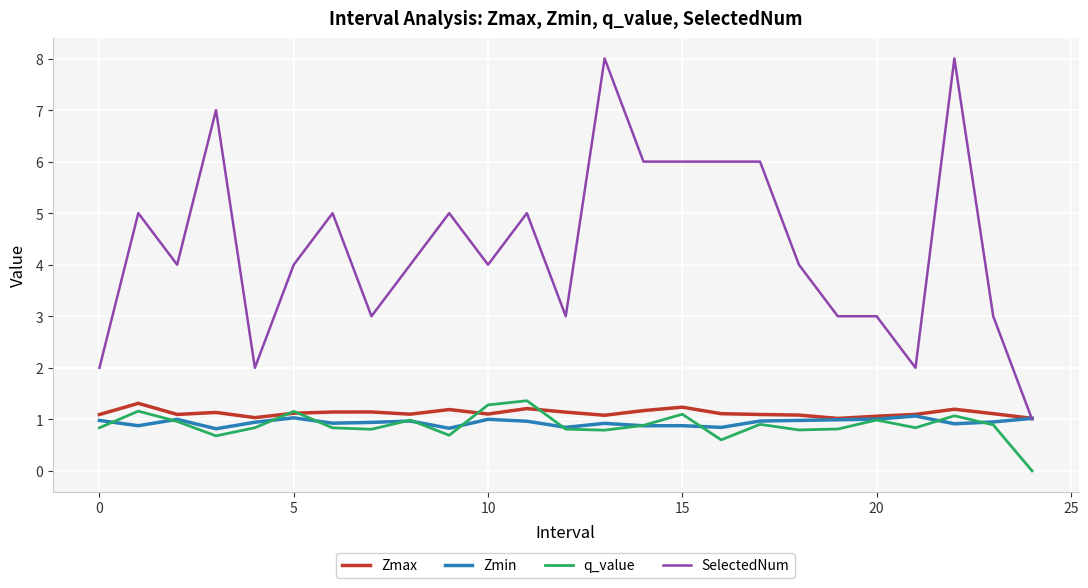

How many interior local valleys does the q_value series have?

7